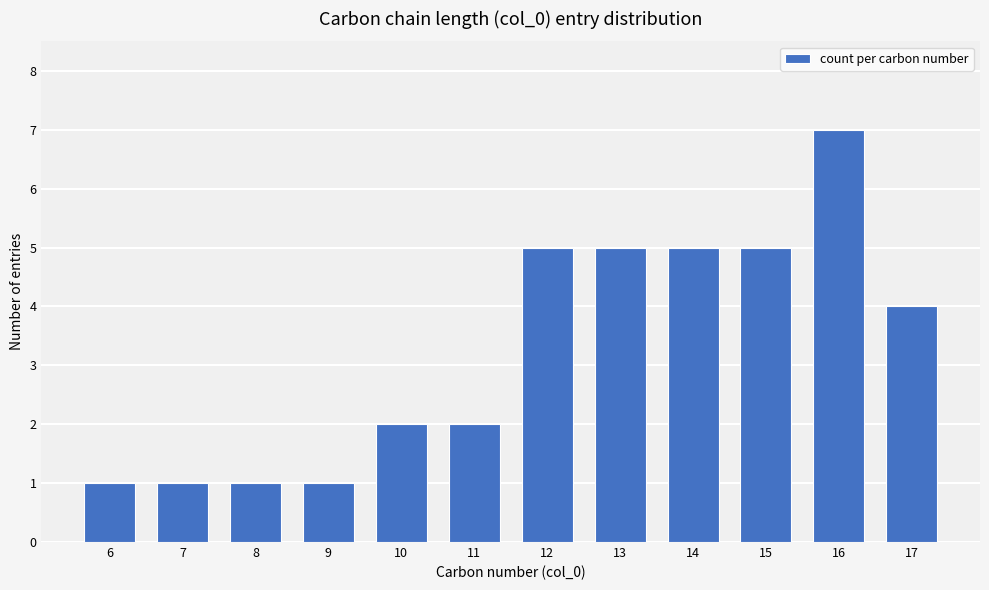

What is the value of the 9th bar from the left?

5